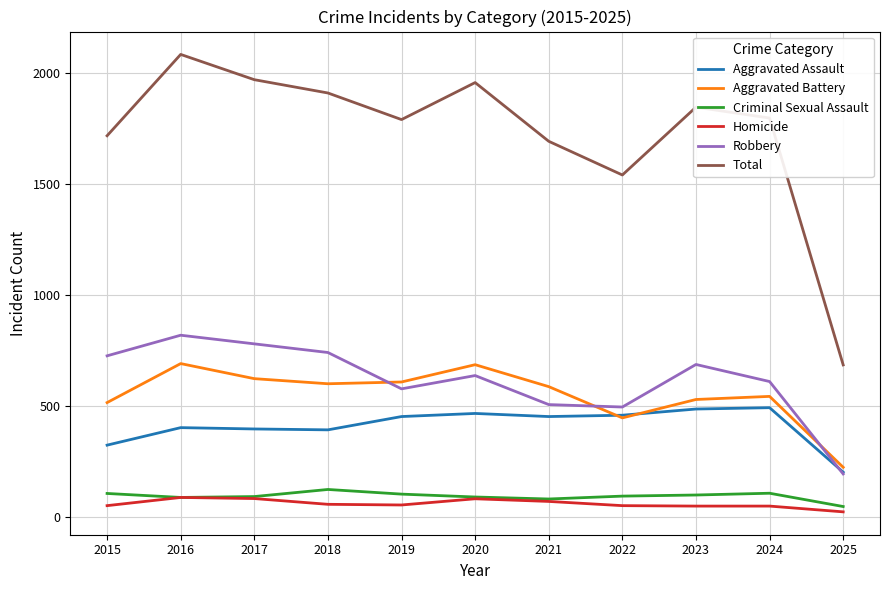

What is the greatest value displayed?

2086